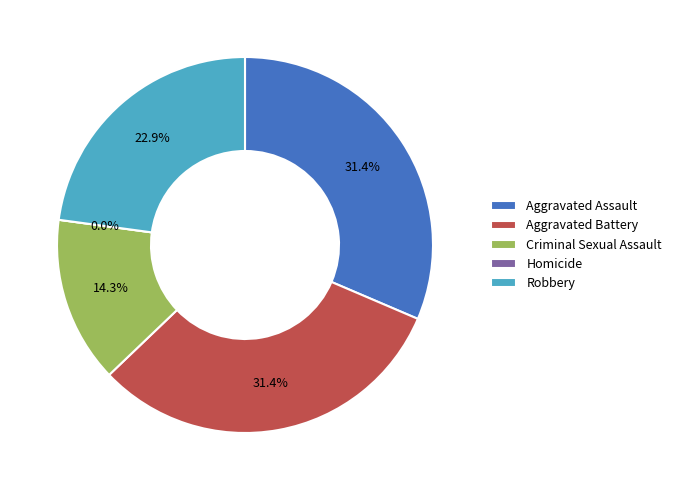

To the nearest percent, what percentage of the pie is Aggravated Assault?

31%